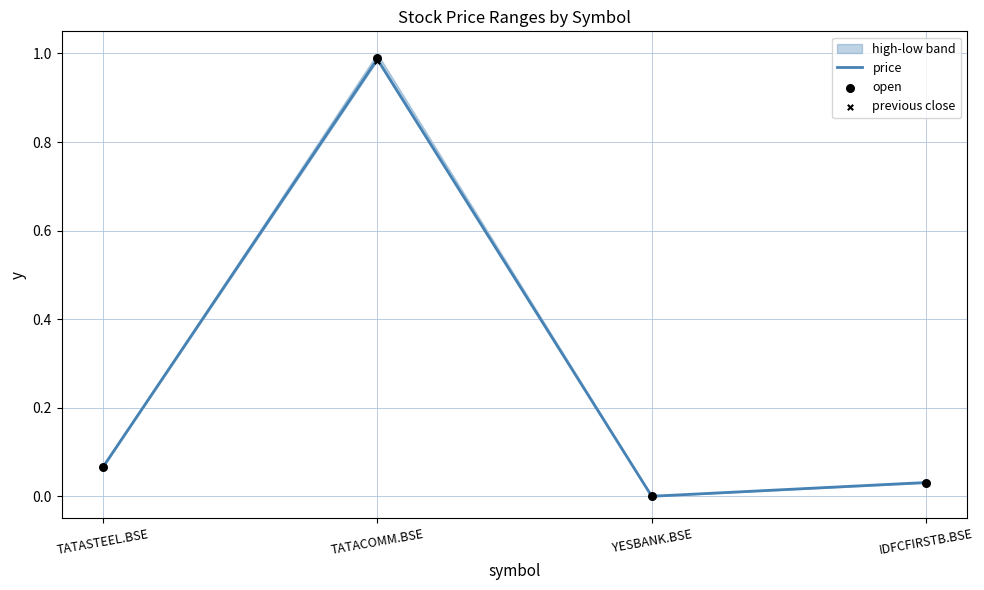

Which series has the largest total across all categories?

open